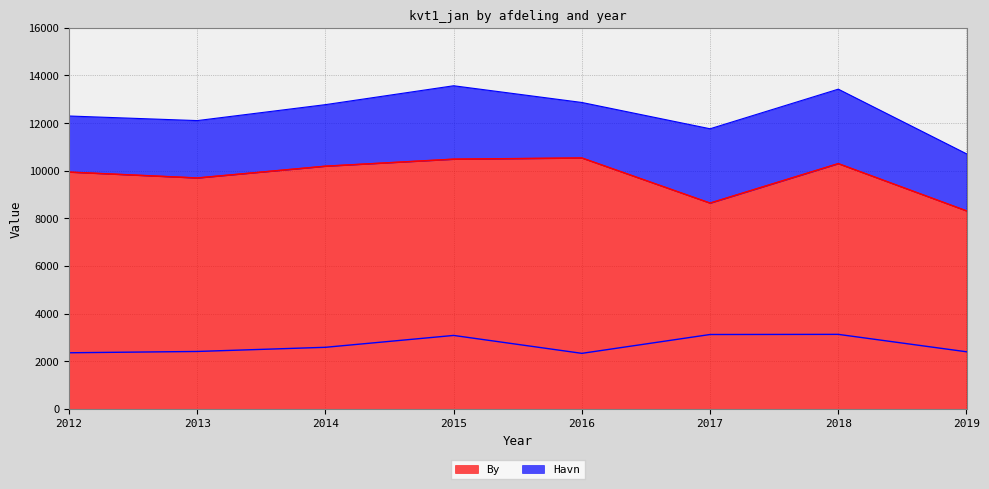

What is the difference between the maximum and minimum values in the Havn series?

797